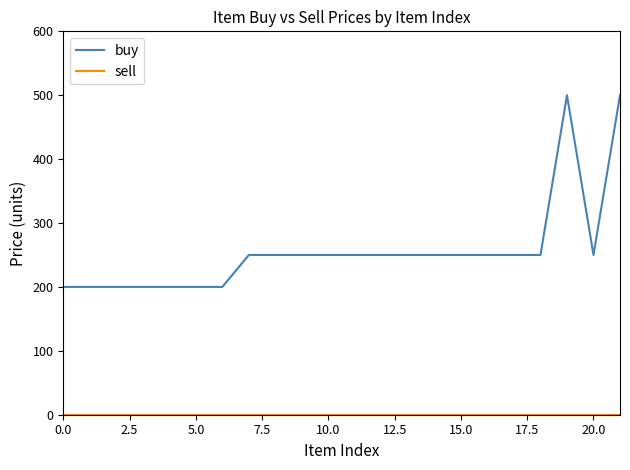

What is the greatest value displayed?

500